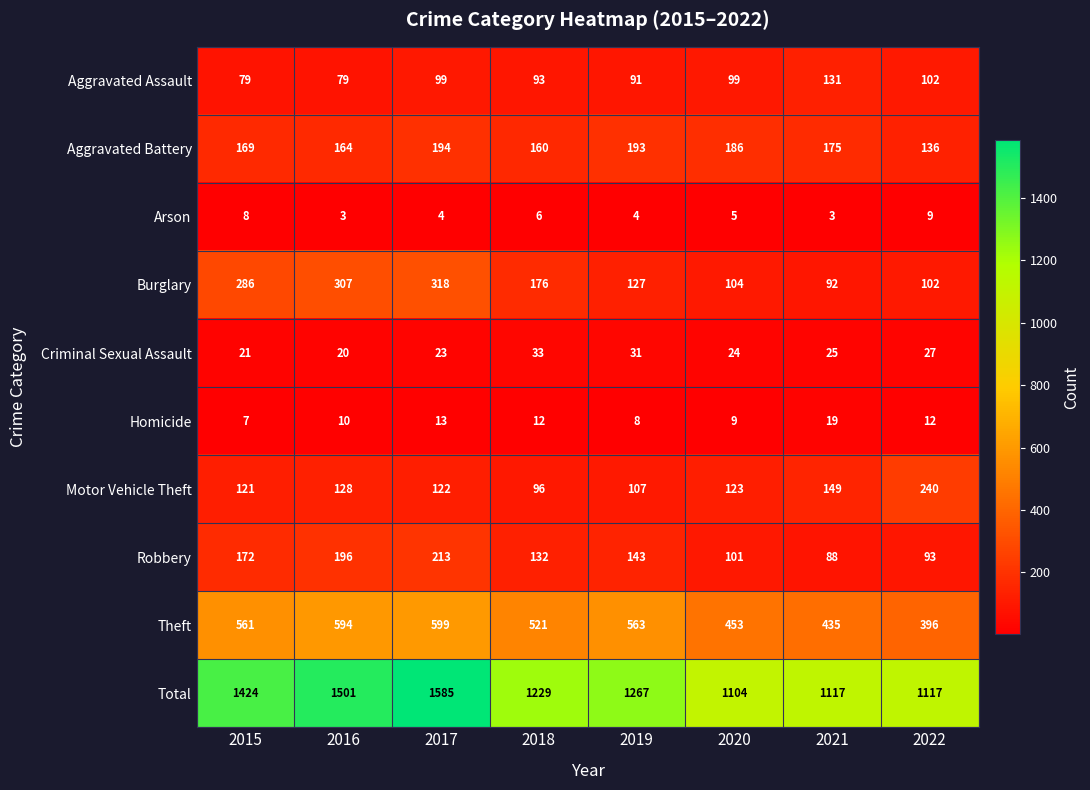

What is the minimum value for Theft?

396